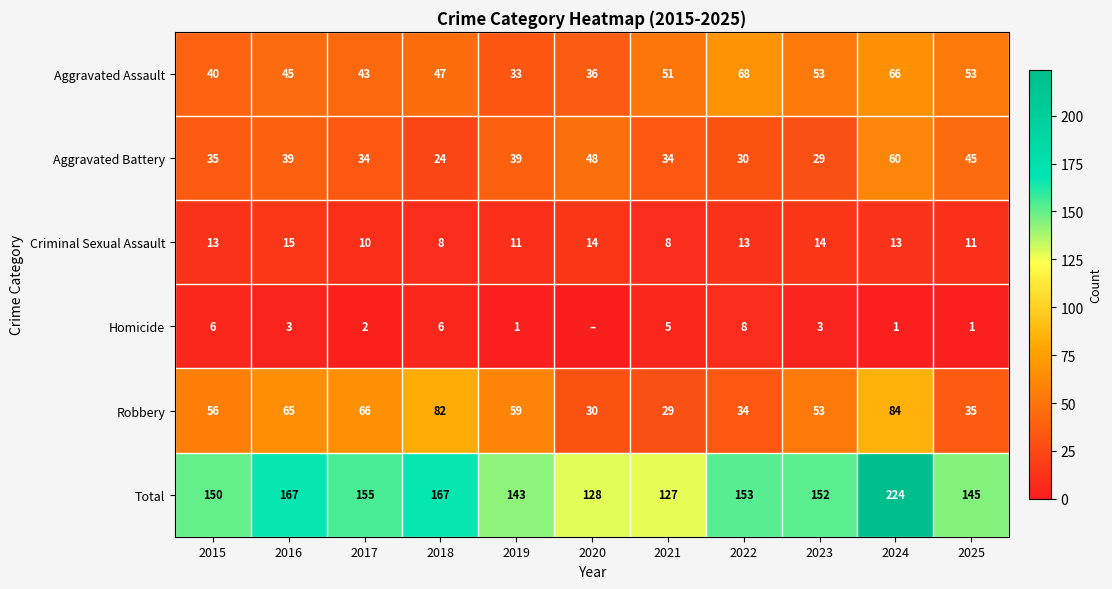

What is the sum of all Aggravated Assault values?

535